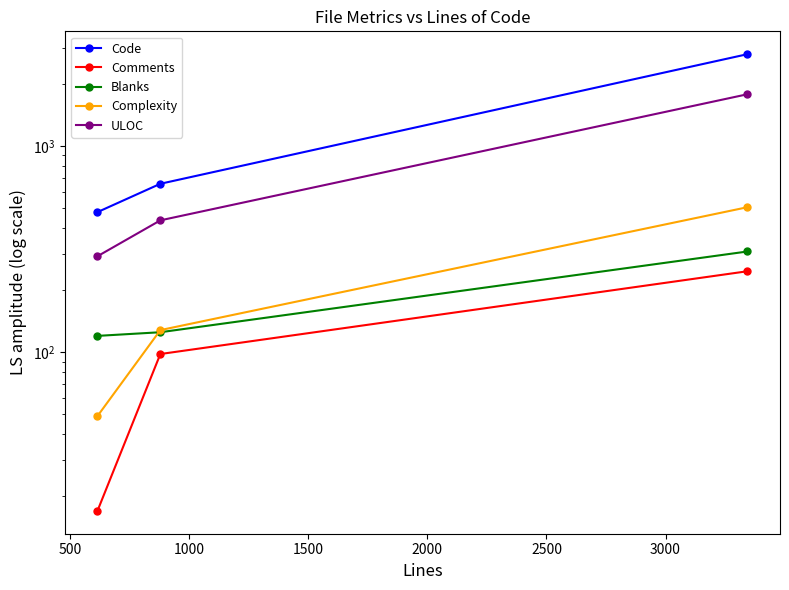

Which series has the largest total across all categories?

Code